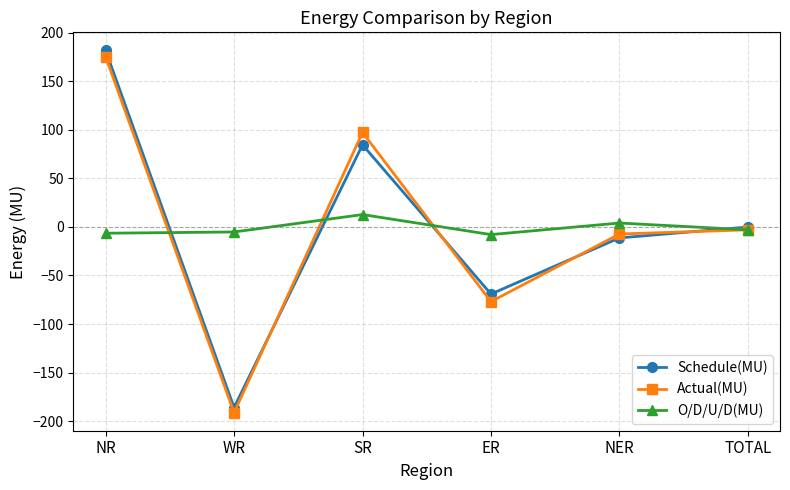

True or false: O/D/U/D(MU) has more than 2 points higher than both neighbors.

False